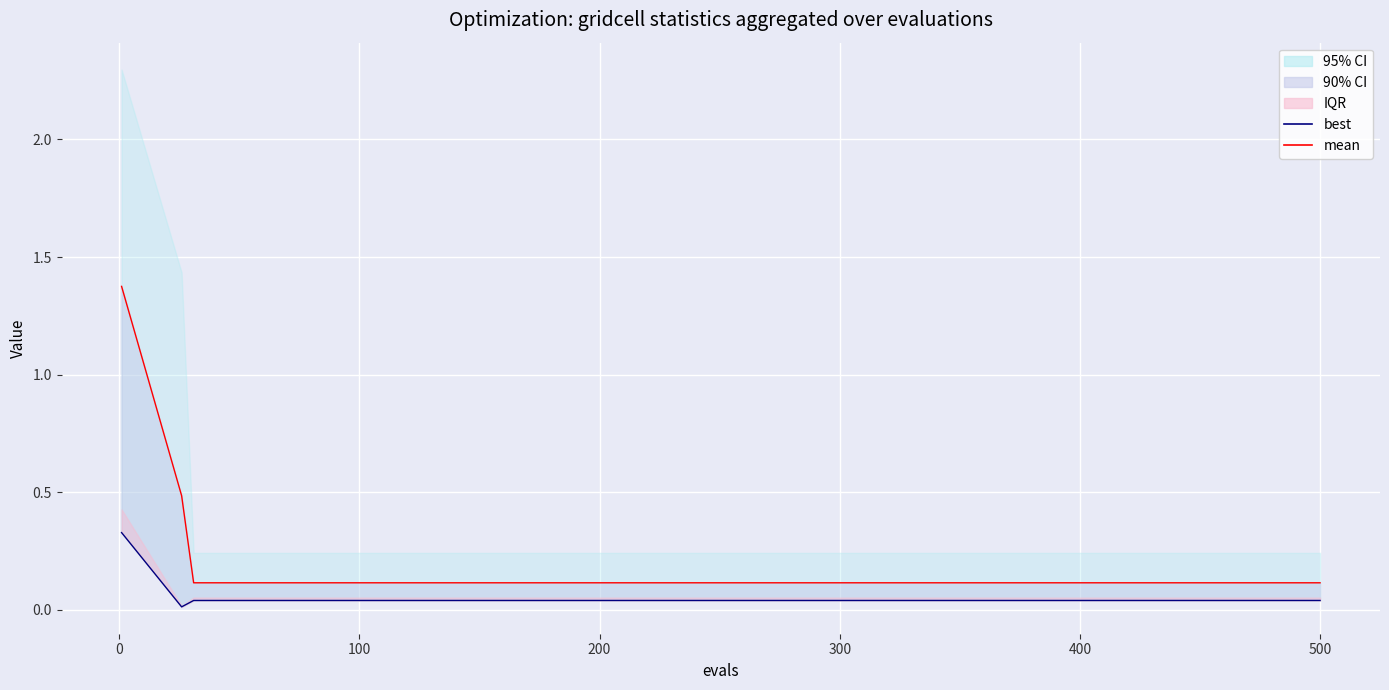

Reading right to left, list all the values displayed in this chart.

best: 0.0	0.0	0.0	0.0	0.0	0.0	0.0	0.0	0.0	0.0	0.0	0.0	0.0	0.0	0.0	0.0	0.3
mean: 0.1	0.1	0.1	0.1	0.1	0.1	0.1	0.1	0.1	0.1	0.1	0.1	0.1	0.1	0.1	0.5	1.4